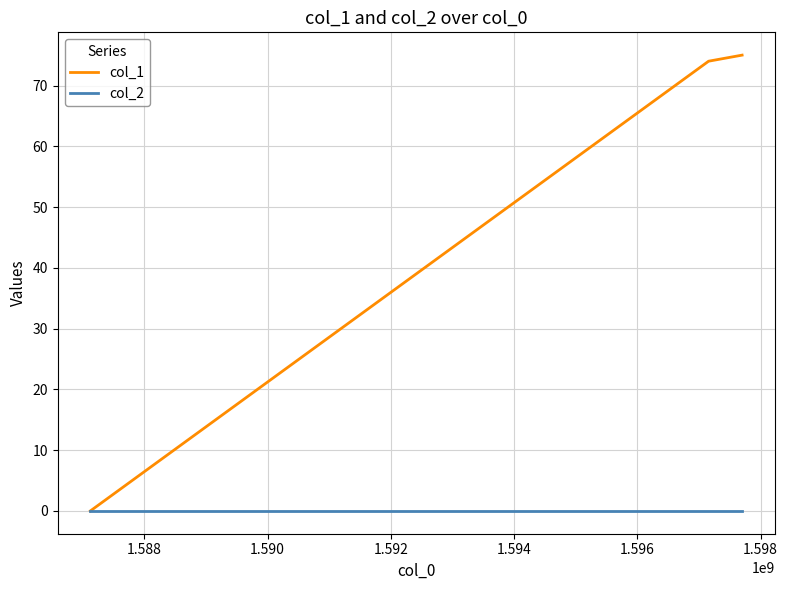

Which series has the largest total across all categories?

col_1